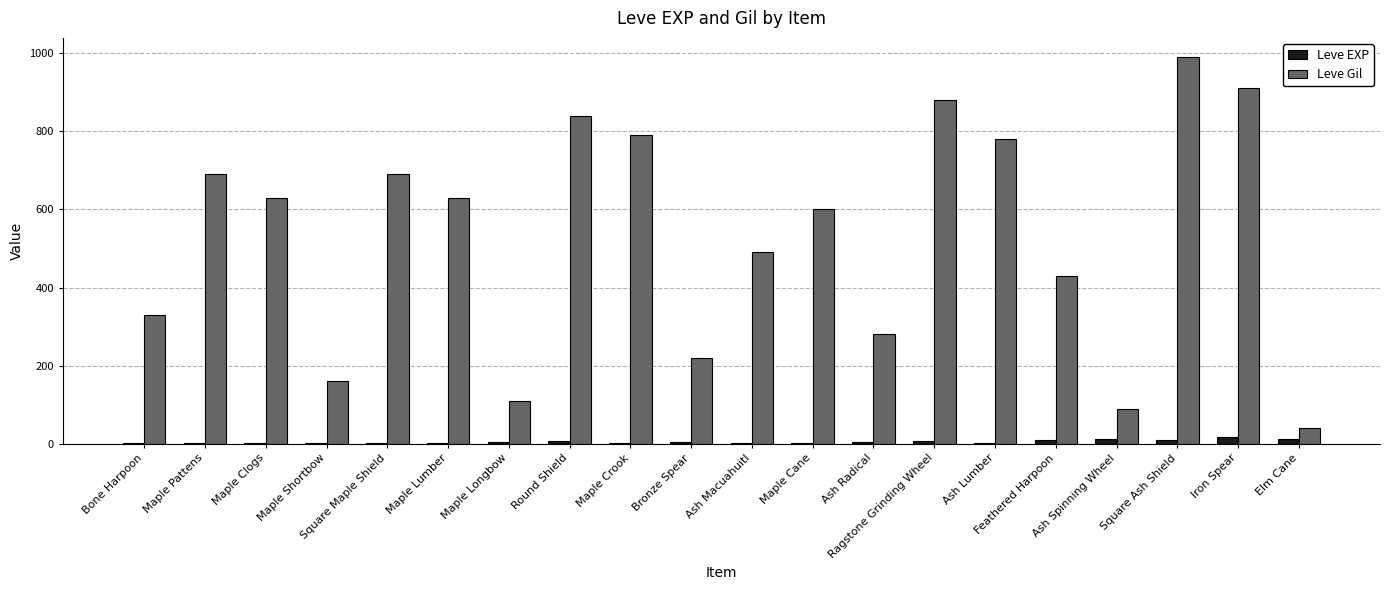

What is the maximum value for Leve Gil?

990